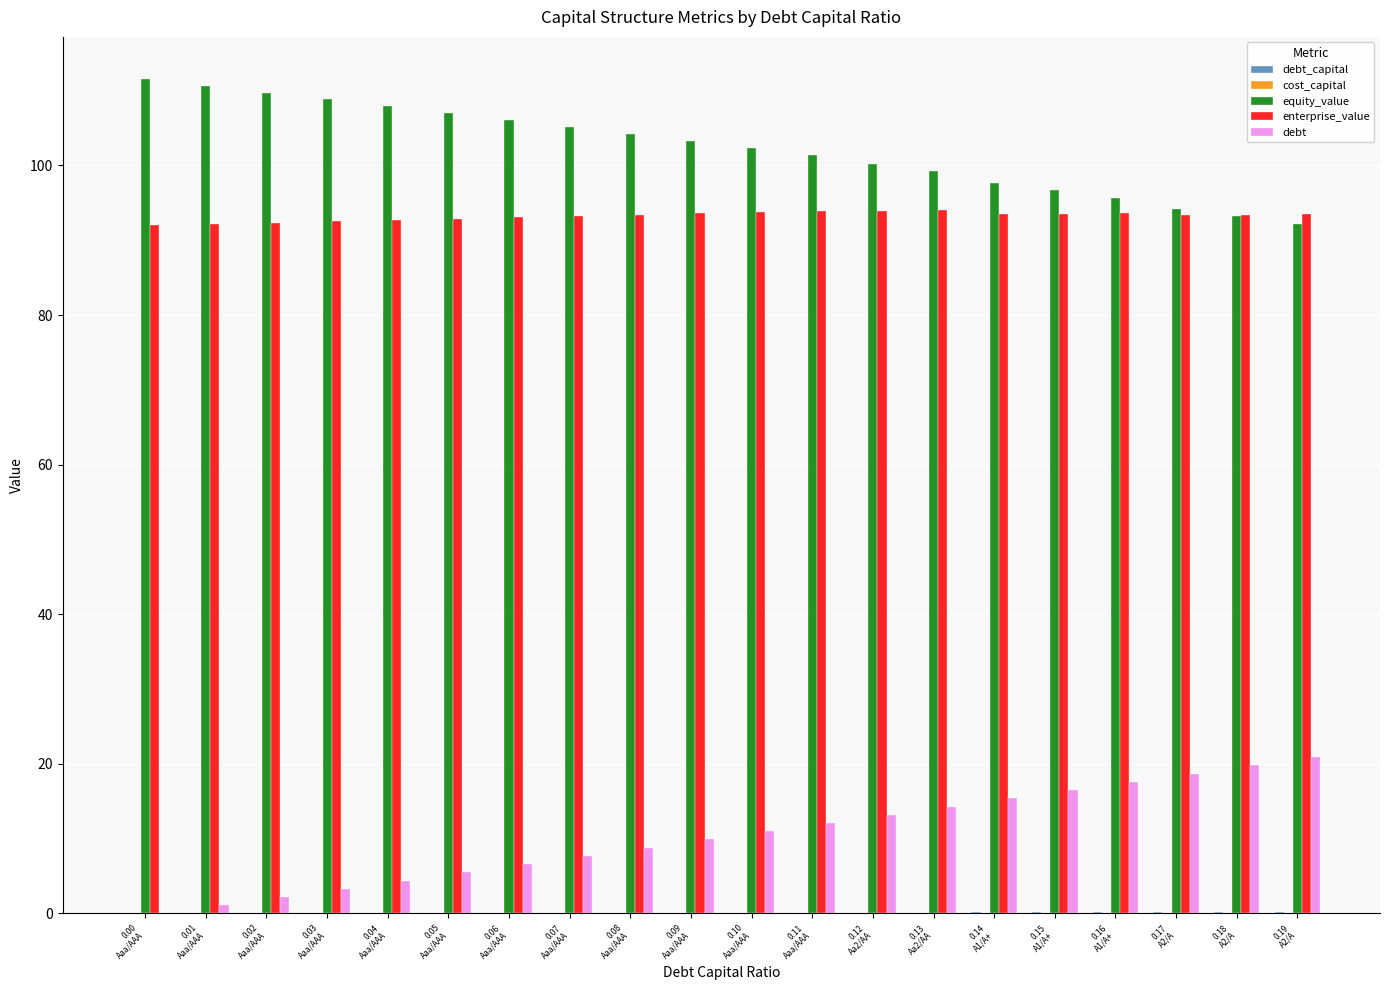

What is the sum of all enterprise_value values?

1864.2